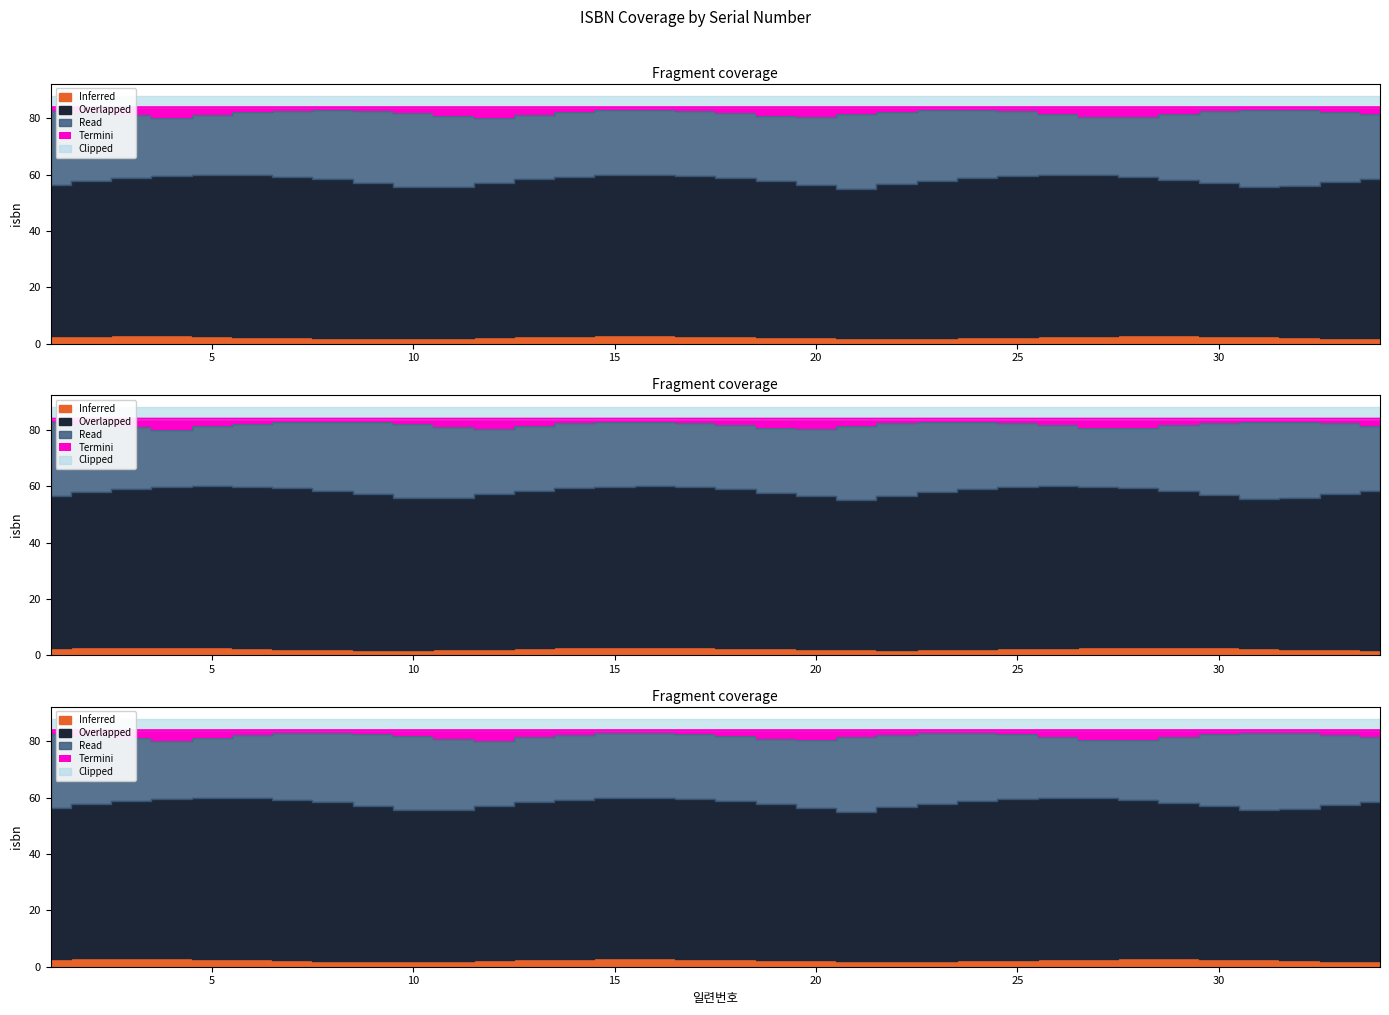

True or false: Overlapped and Read intersect in this chart.

False